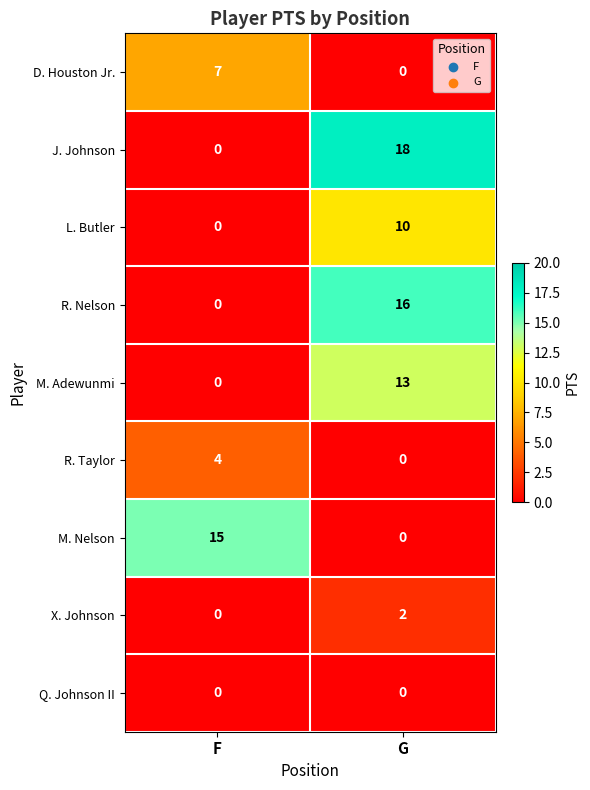

What is the total value across all series at G?

59